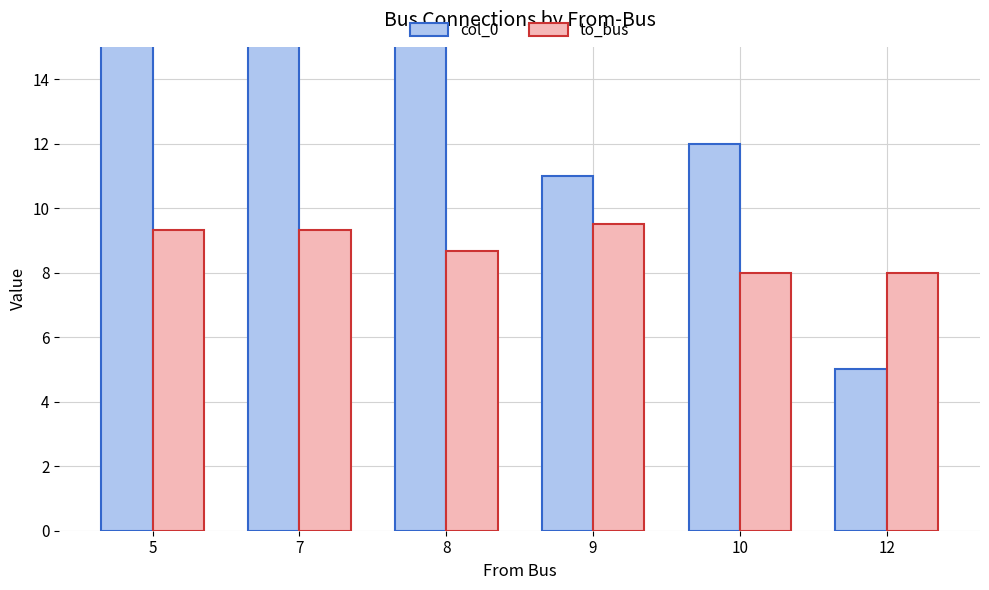

Reading left to right, what are all the values shown in this chart?

col_0: 25.0	20.0	18.0	11.0	12.0	5.0
to_bus: 9.3	9.3	8.7	9.5	8.0	8.0